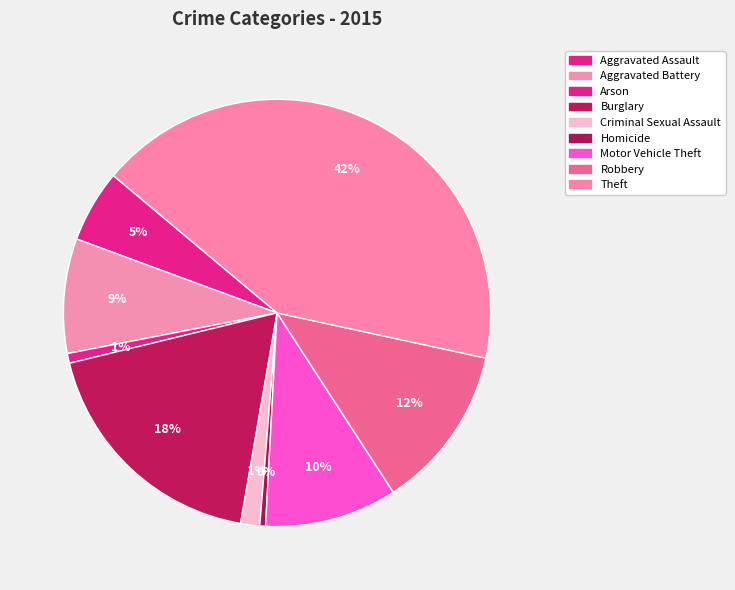

True or false: Burglary accounts for 18% of the total.

True